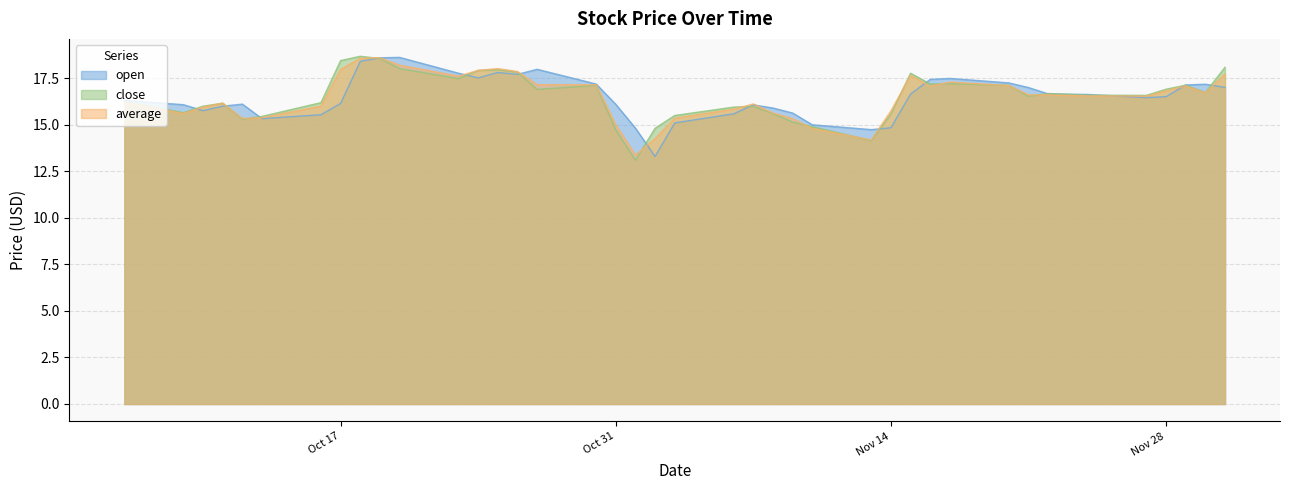

List the series in order of their overall mean, lowest first.

average, open, close